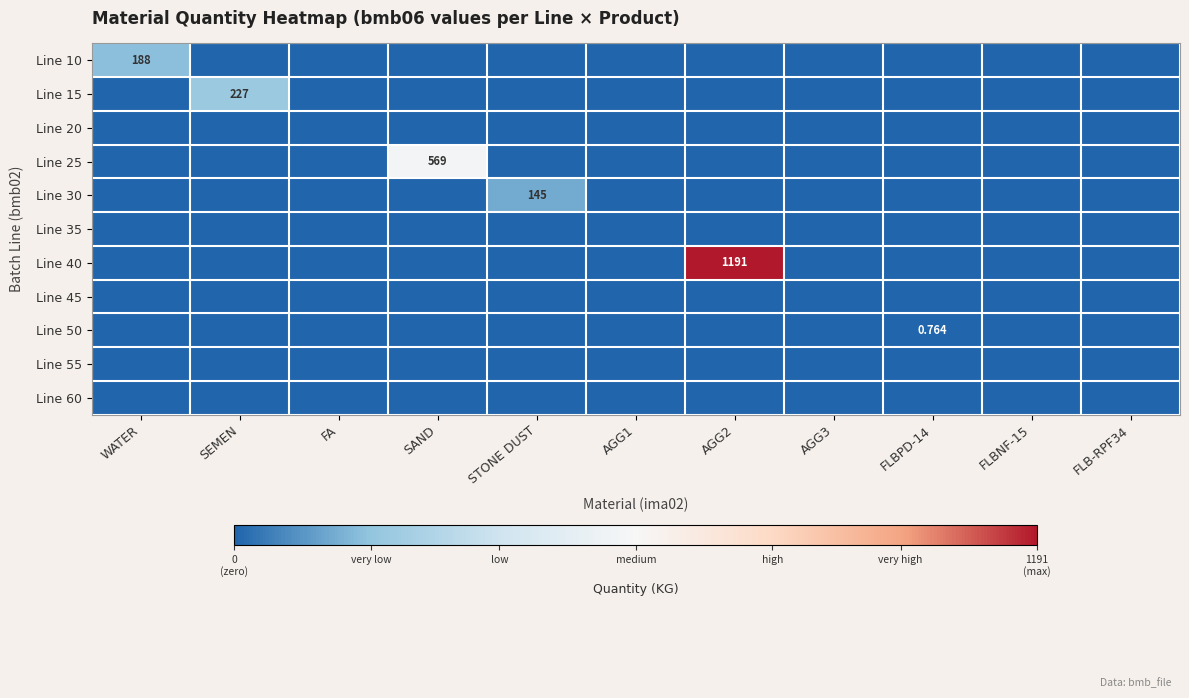

At FLBPD-14, list the series in order from smallest to largest.

Line 10, Line 15, Line 20, Line 25, Line 30, Line 35, Line 40, Line 45, Line 55, Line 60, Line 50